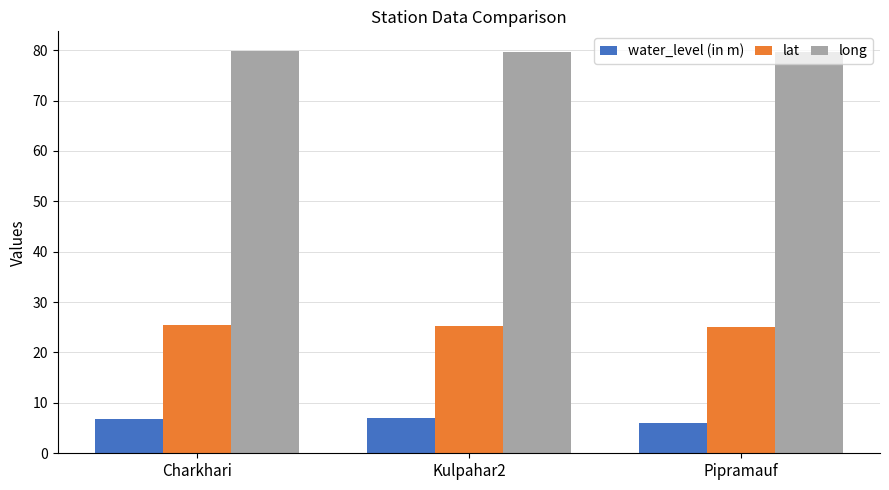

What is the minimum value shown in the chart?

6.0